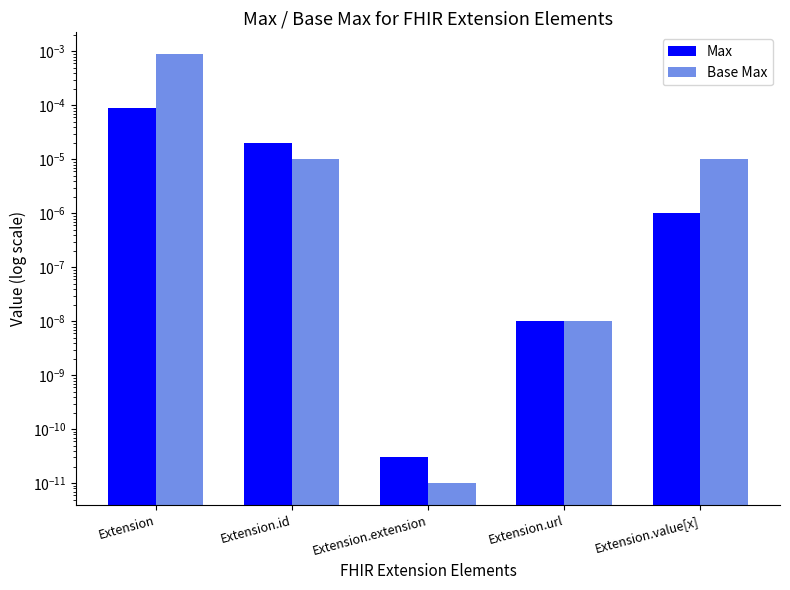

The Max series shows 0.0 at Extension.id. True or false?

False